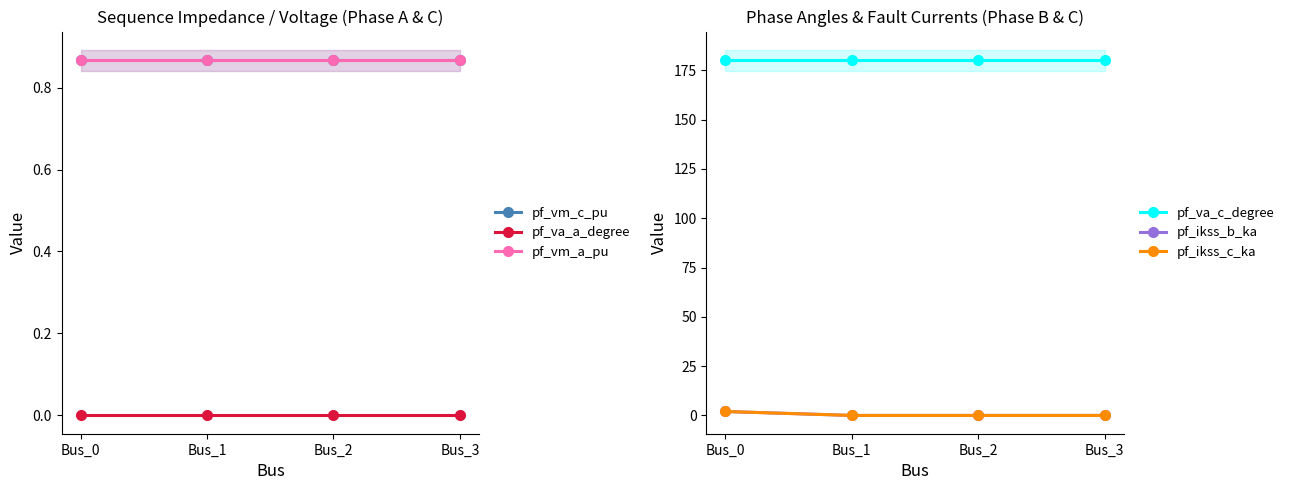

Reading left to right, what are all the values shown in this chart?

pf_vm_c_pu: Bus_0=0.9	Bus_1=0.9	Bus_2=0.9	Bus_3=0.9
pf_va_a_degree: Bus_0=0.0	Bus_1=0.0	Bus_2=0.0	Bus_3=0.0
pf_vm_a_pu: Bus_0=0.9	Bus_1=0.9	Bus_2=0.9	Bus_3=0.9
pf_va_c_degree: Bus_0=180.0	Bus_1=180.0	Bus_2=180.0	Bus_3=180.0
pf_ikss_b_ka: Bus_0=2.0	Bus_1=0.0	Bus_2=0.0	Bus_3=0.0
pf_ikss_c_ka: Bus_0=2.0	Bus_1=0.0	Bus_2=0.0	Bus_3=0.0